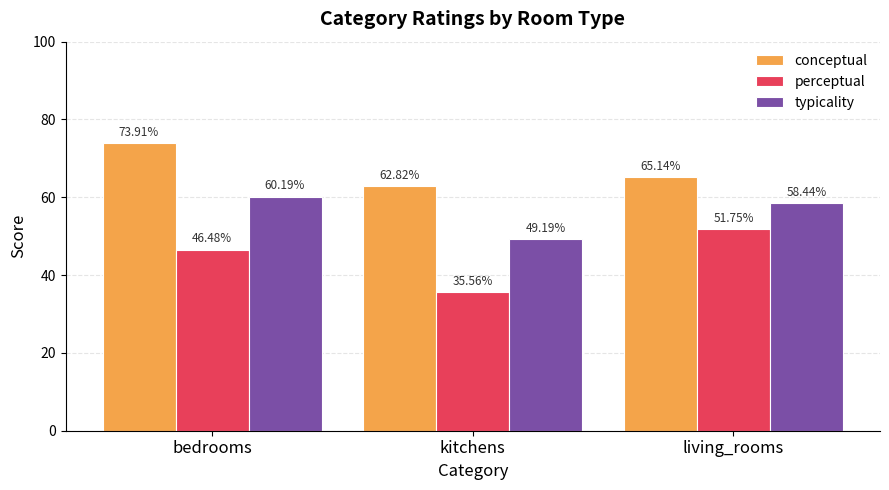

Which series has the largest total across all categories?

conceptual